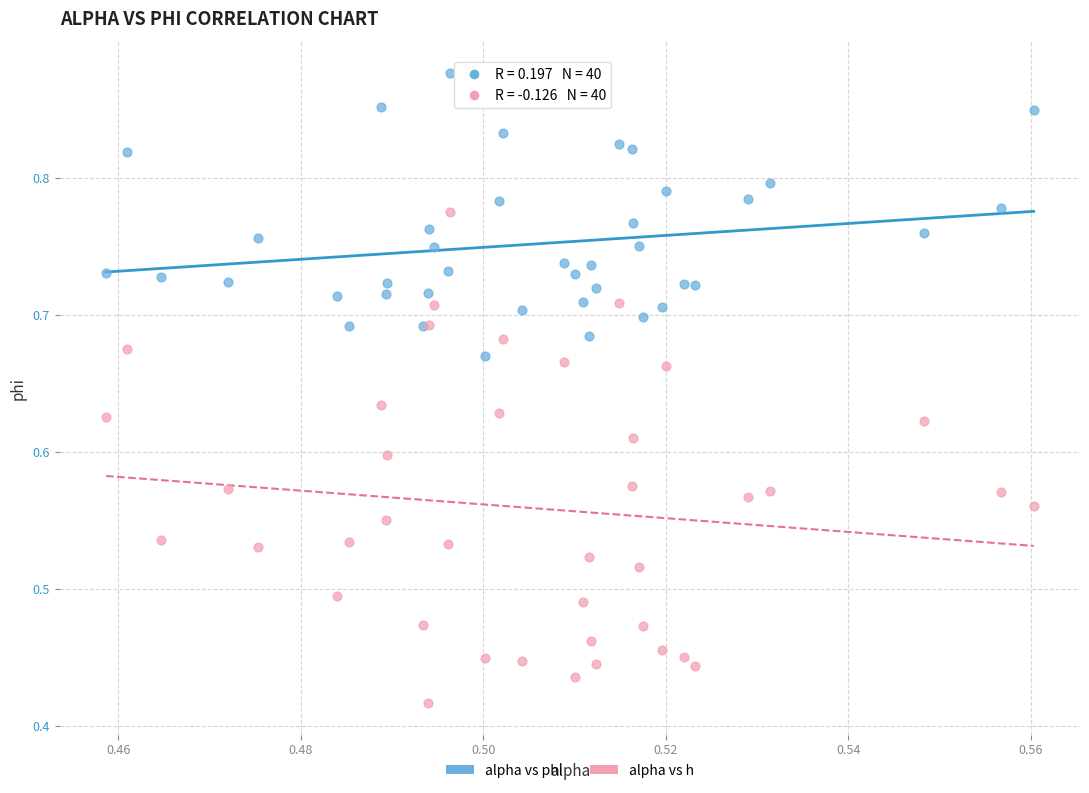

Which series contains the lowest Y value?

alpha vs h